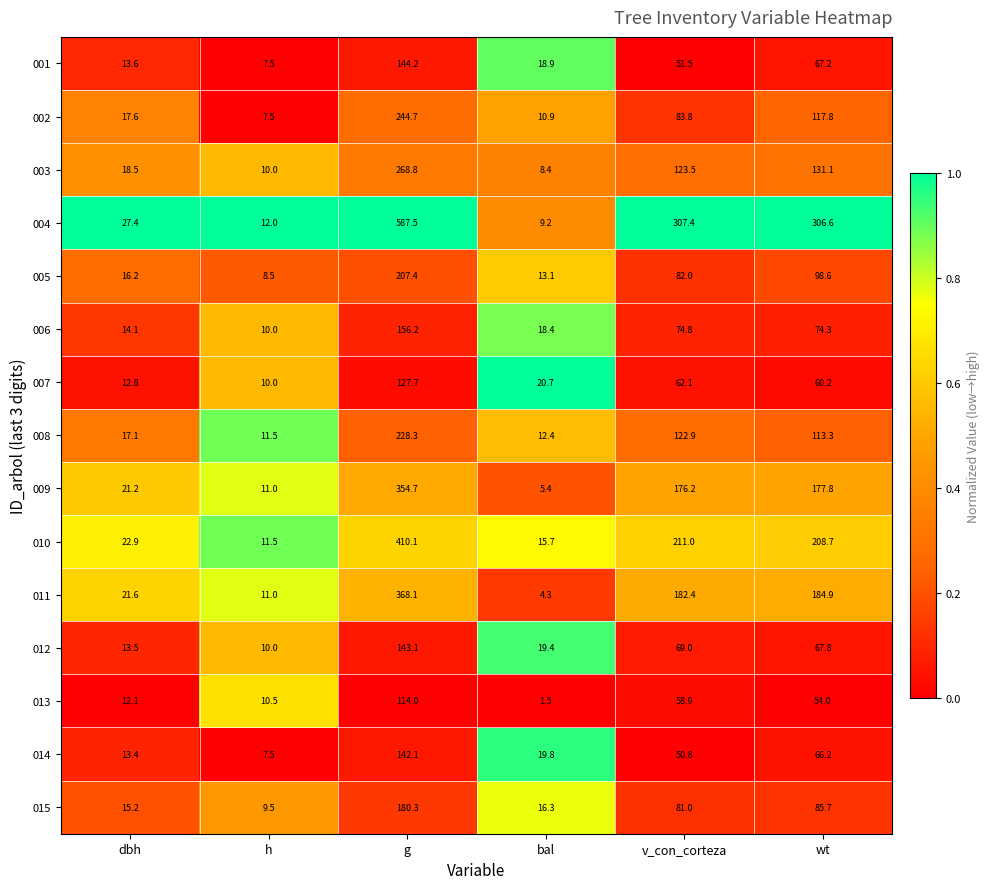

Which series has the largest range (max minus min)?

004